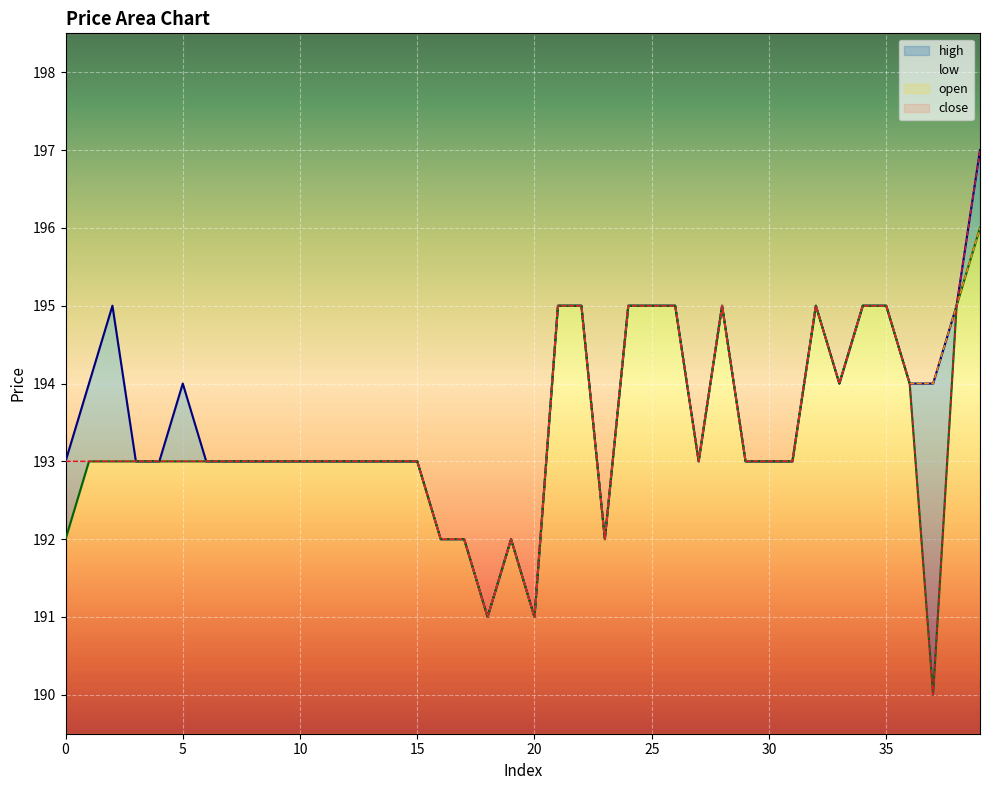

How many values in the high series are below 193?

6